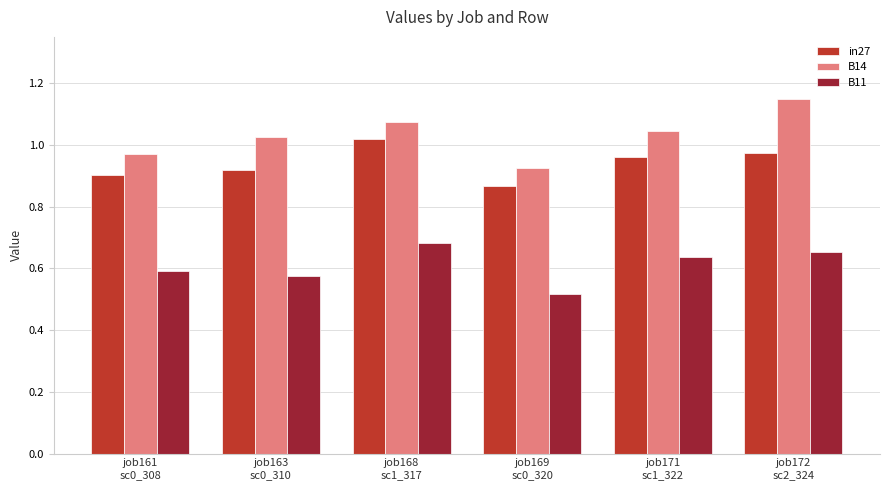

What is the difference between the second highest and second lowest values in the in27 series?

0.1